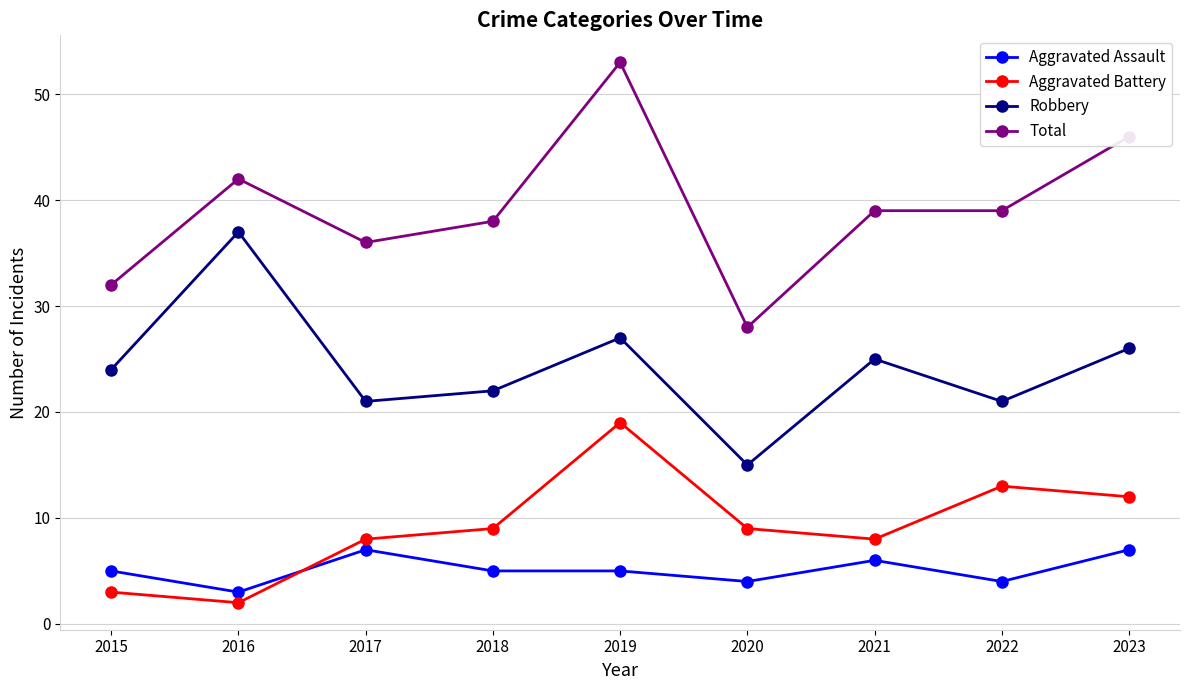

The Robbery series shows 21 at 2017. True or false?

True